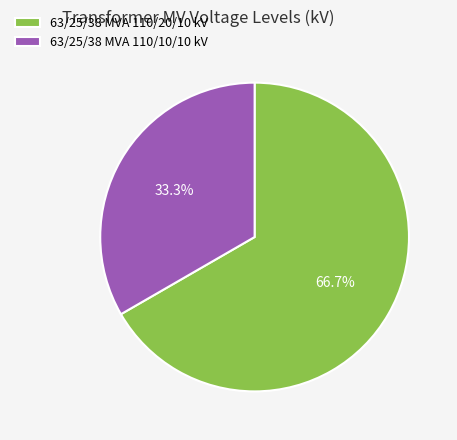

What is the largest slice in the pie chart?

63/25/38 MVA 110/20/10 kV